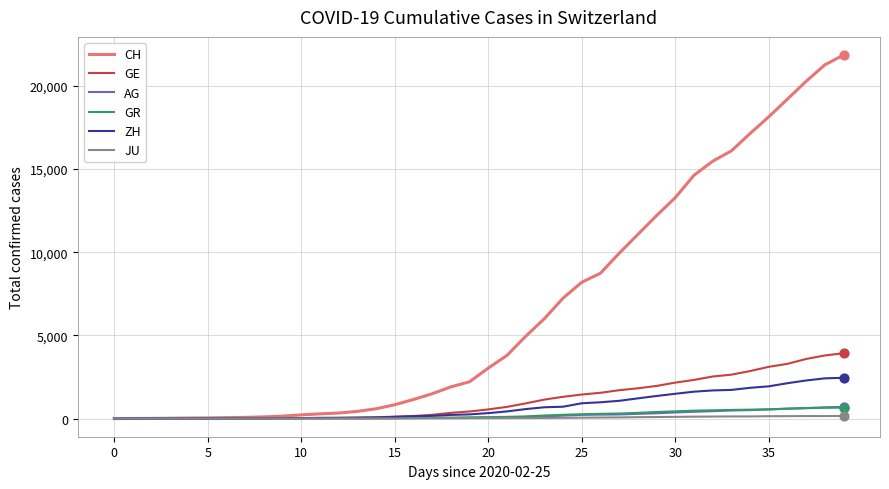

Which series has the largest total across all categories?

CH